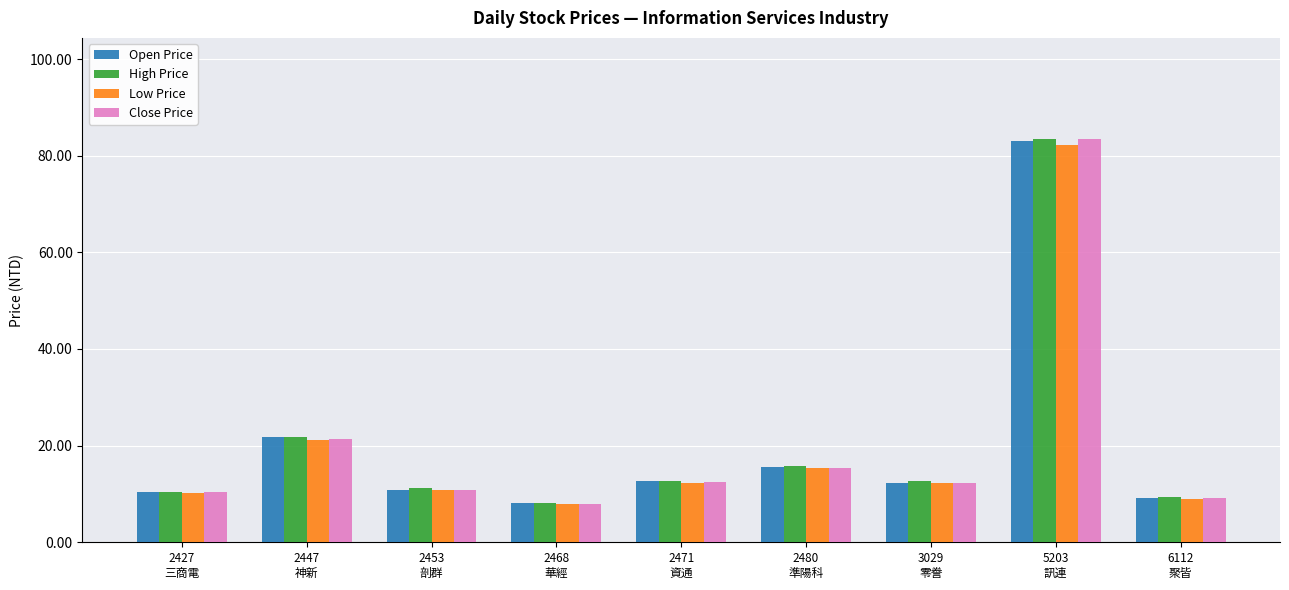

Which series changed the most between 2480
準陽科 and 6112
聚皆?

High Price